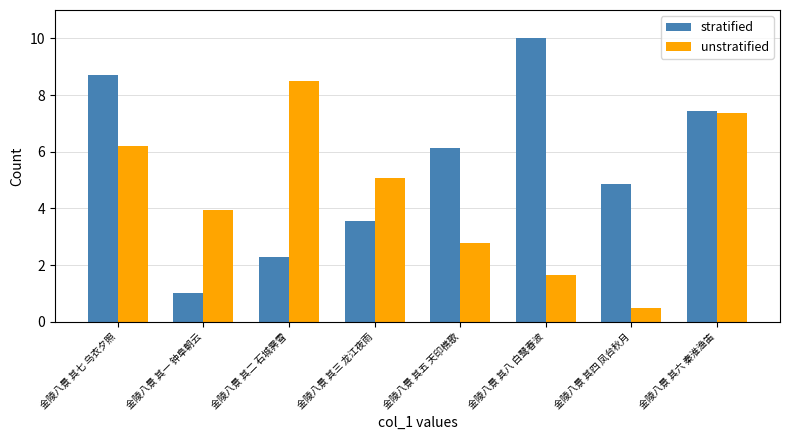

What is the difference between the highest and lowest values at 金陵八景 其六 秦淮渔笛?

0.1